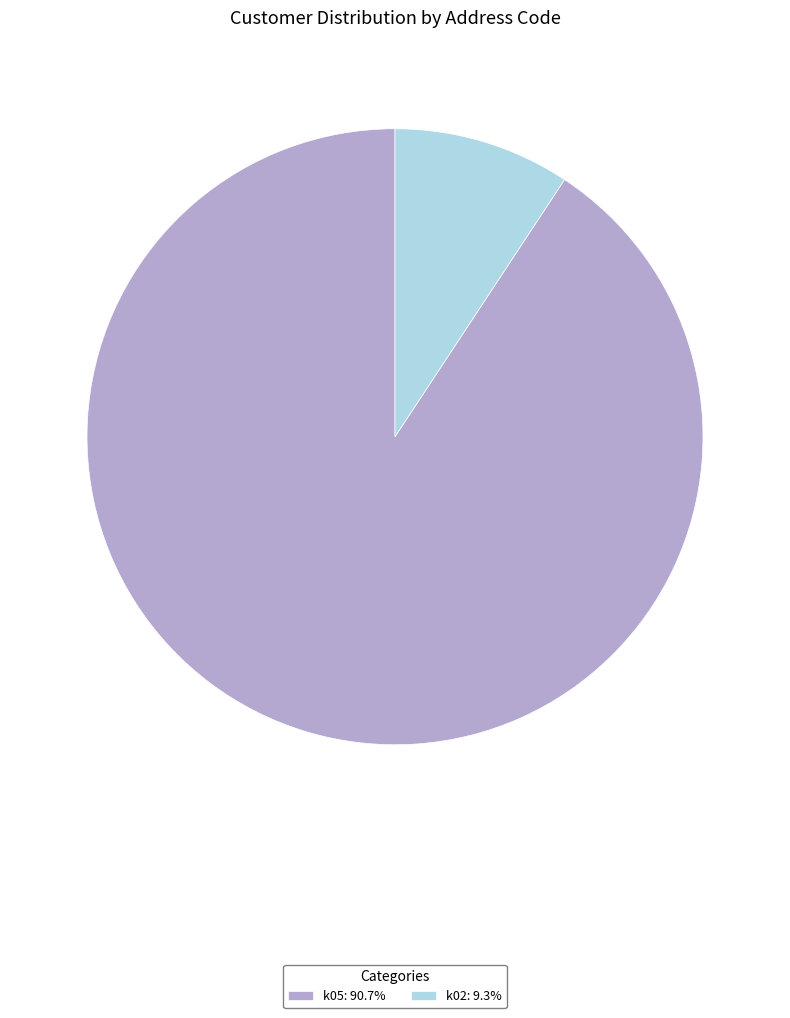

Is there a majority slice in this chart?

Yes